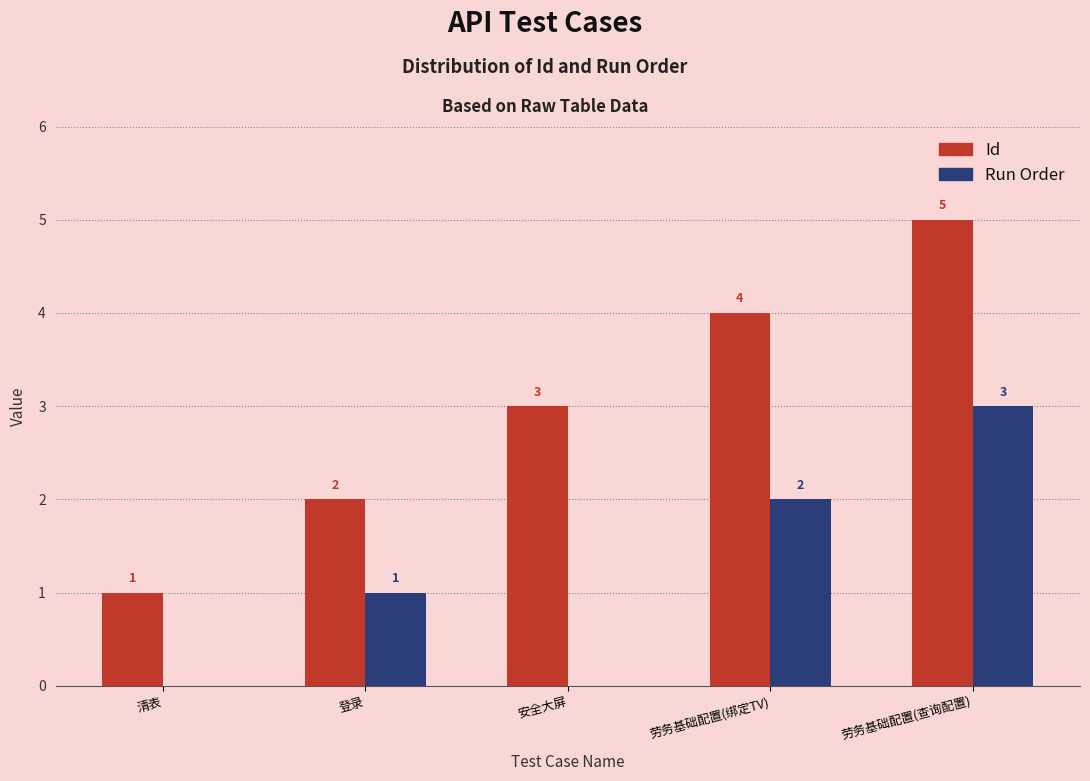

What is the sum of the Id values at 劳务基础配置(绑定TV) and 安全大屏?

7